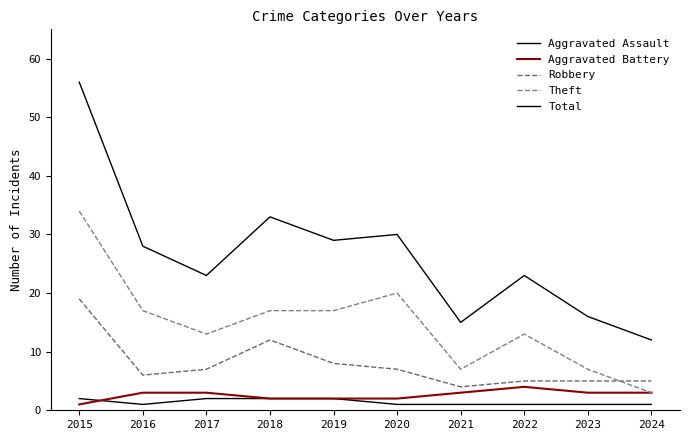

True or false: Aggravated Assault and Aggravated Battery cross at least once.

True